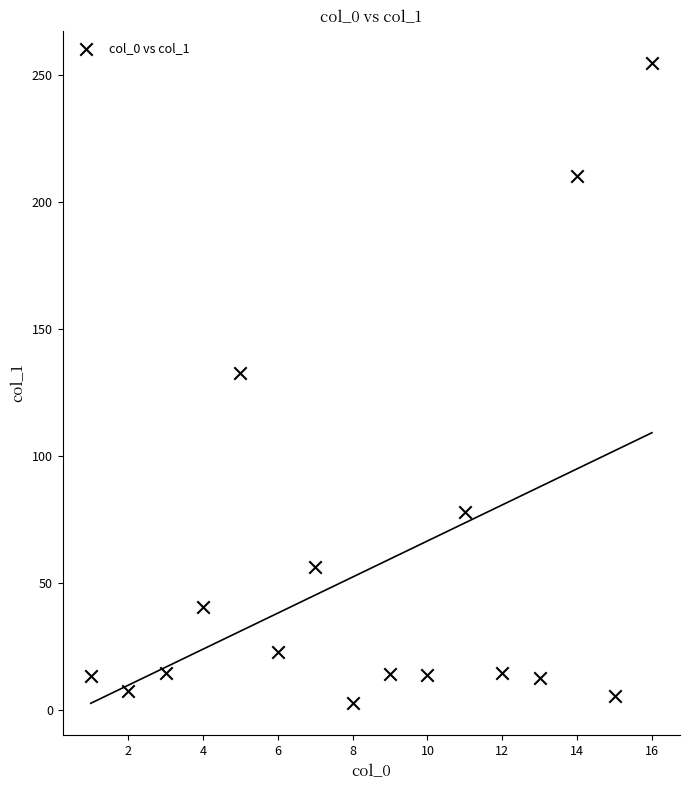

What is the range of Y values (max minus min)?

252.1